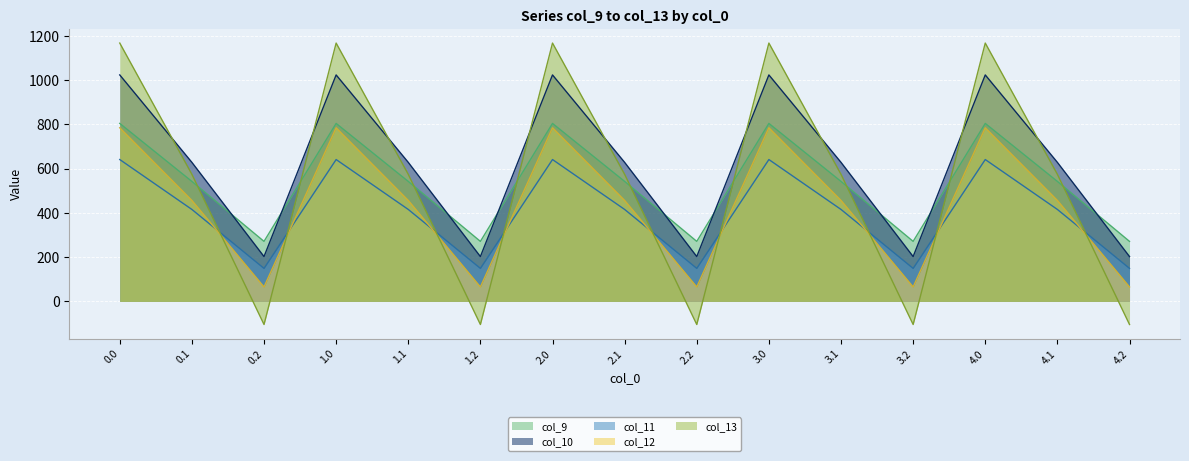

How many distinct data groups are displayed?

5